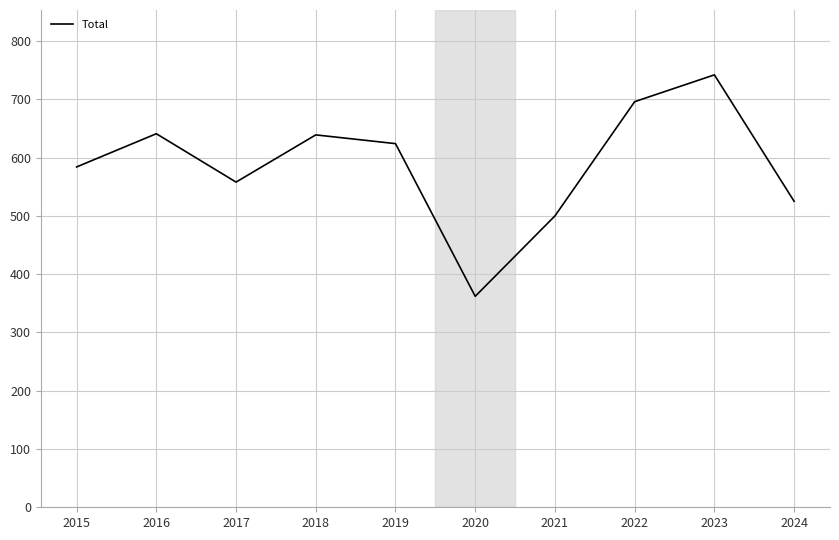

Is this an area chart (filled region under the line)?

No